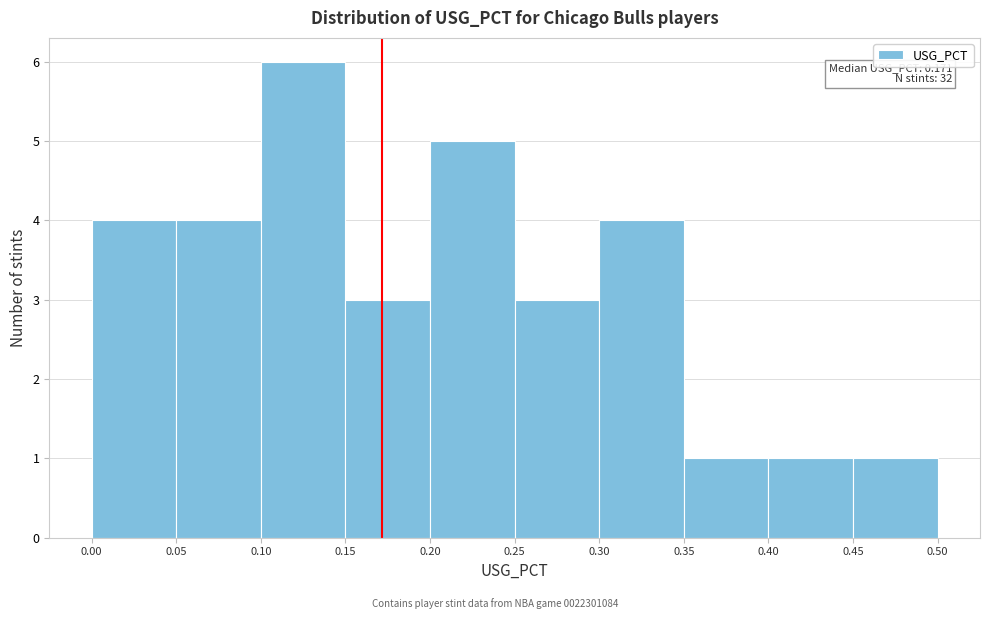

Over which range of the x-axis is the bar tallest?

0.10 to 0.15